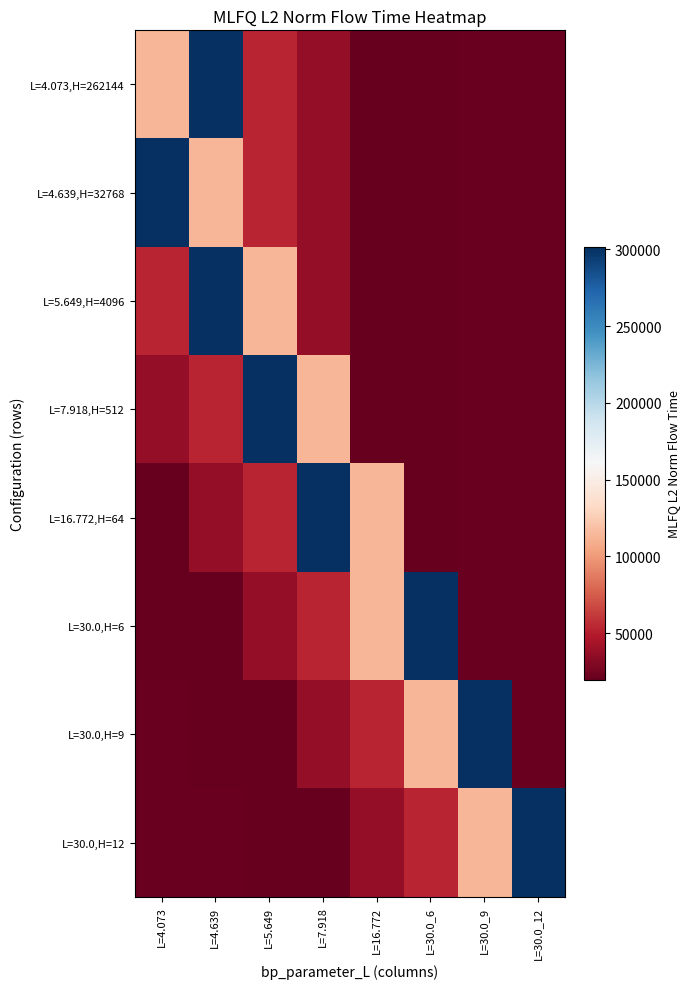

Between L=30.0_6 and L=5.649, which is larger?

L=5.649